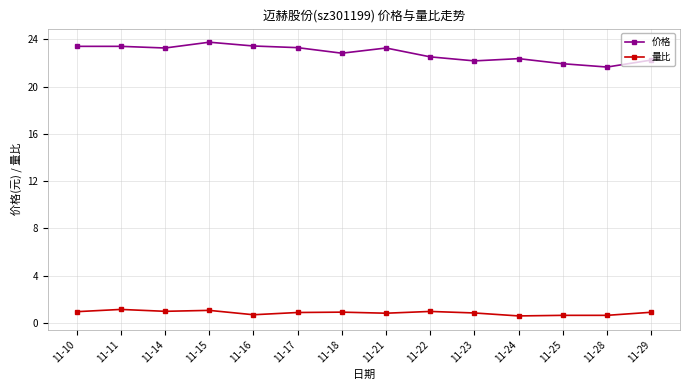

How many lines are shown in the chart?

2